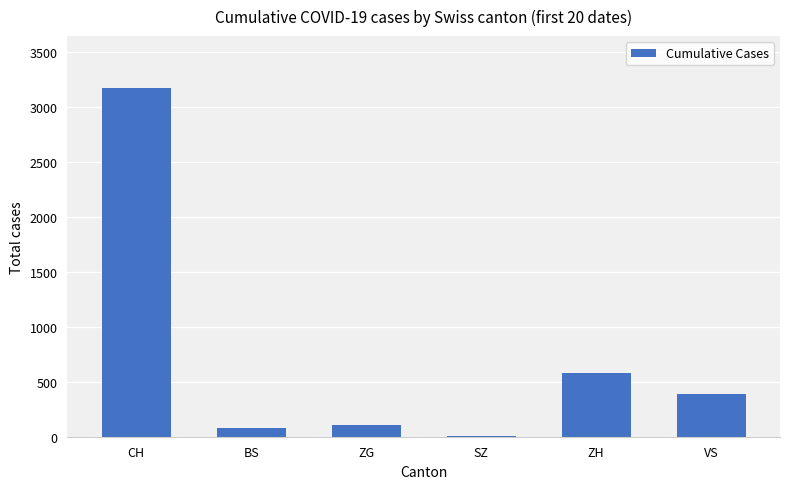

Which label corresponds to the largest value in the chart?

CH